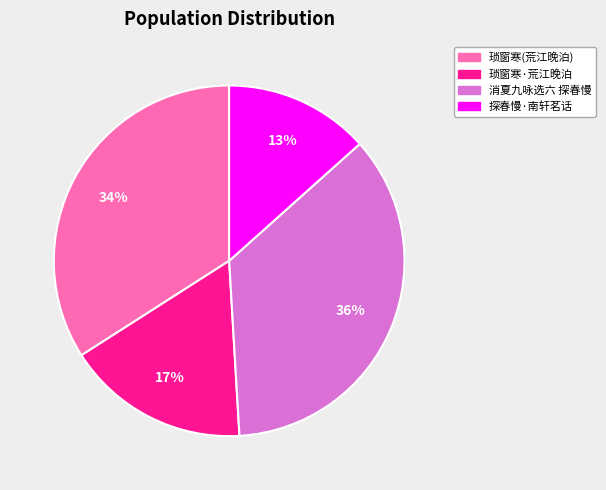

Approximately how many times larger is the value at 探春慢·南轩茗话 compared to 琐窗寒·荒江晚泊?

0.8